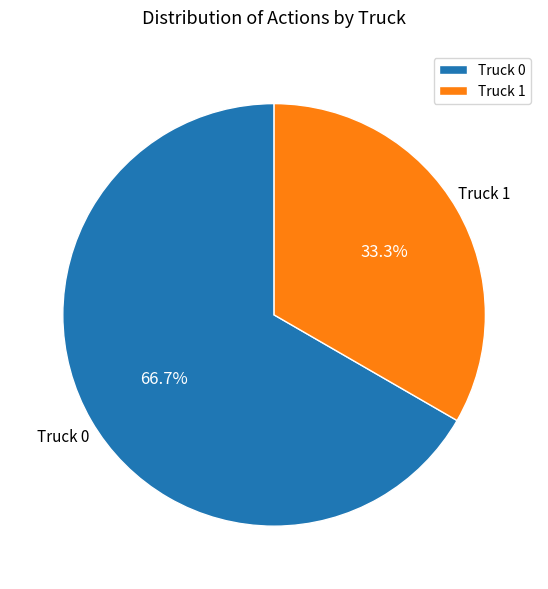

To the nearest percent, what percentage of the pie is Truck 0?

67%